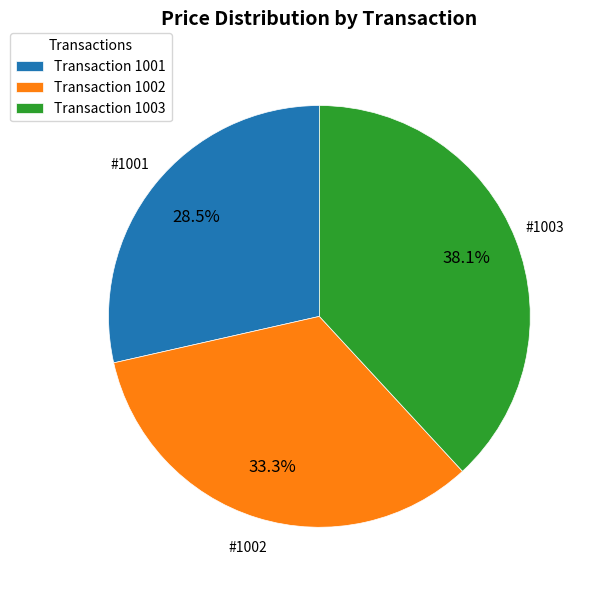

Which has a higher value, Transaction 1001 or Transaction 1003?

Transaction 1003